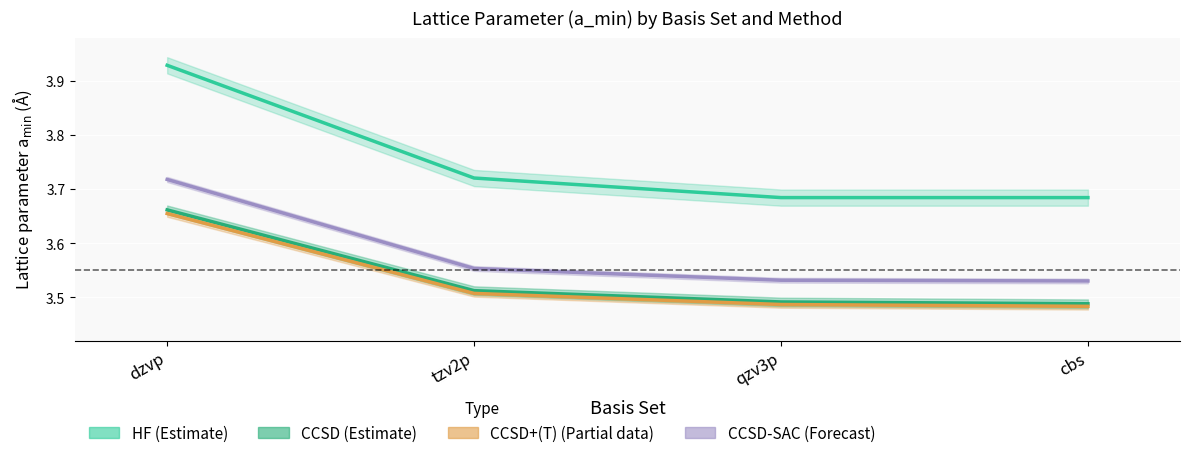

True or false: HF (Estimate) and CCSD (Estimate) intersect in this chart.

False